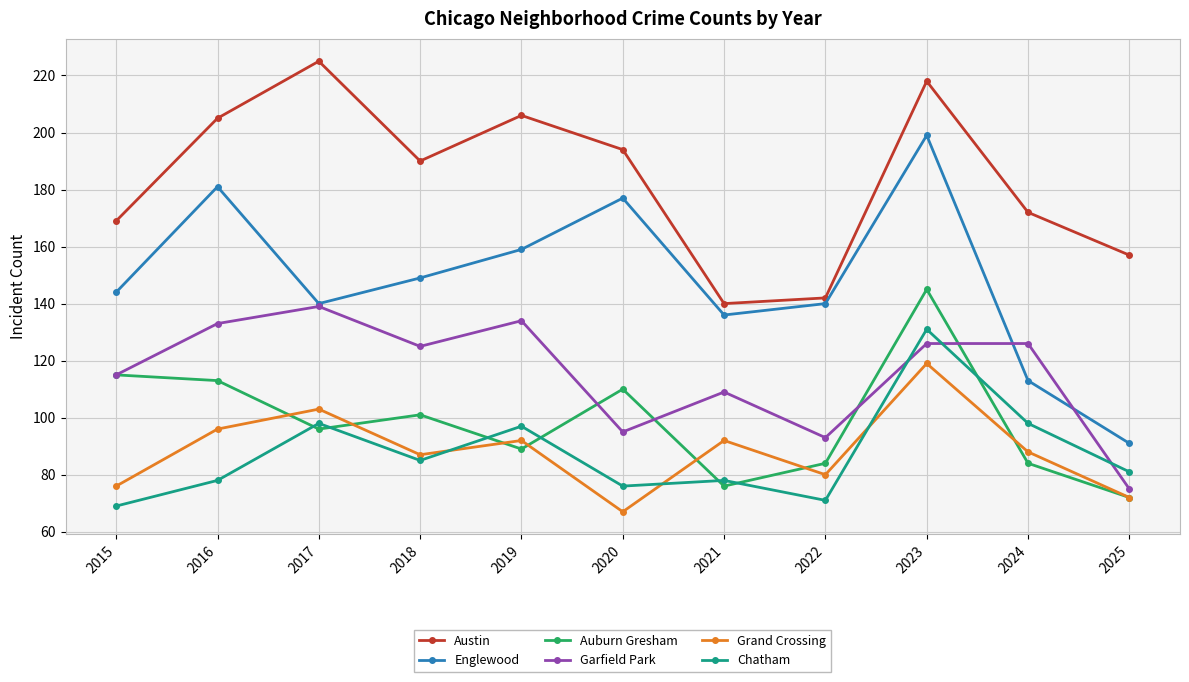

What is the difference between the maximum and minimum values in the Grand Crossing series?

52